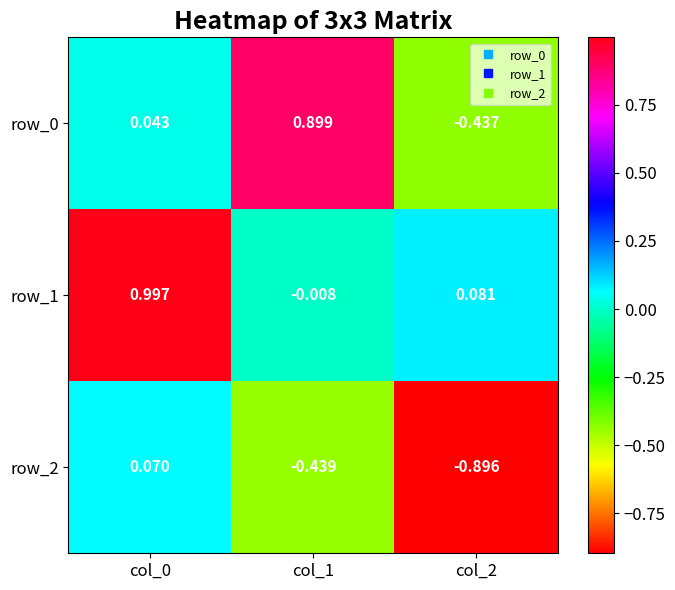

How many data points in row_2 are above 0?

1